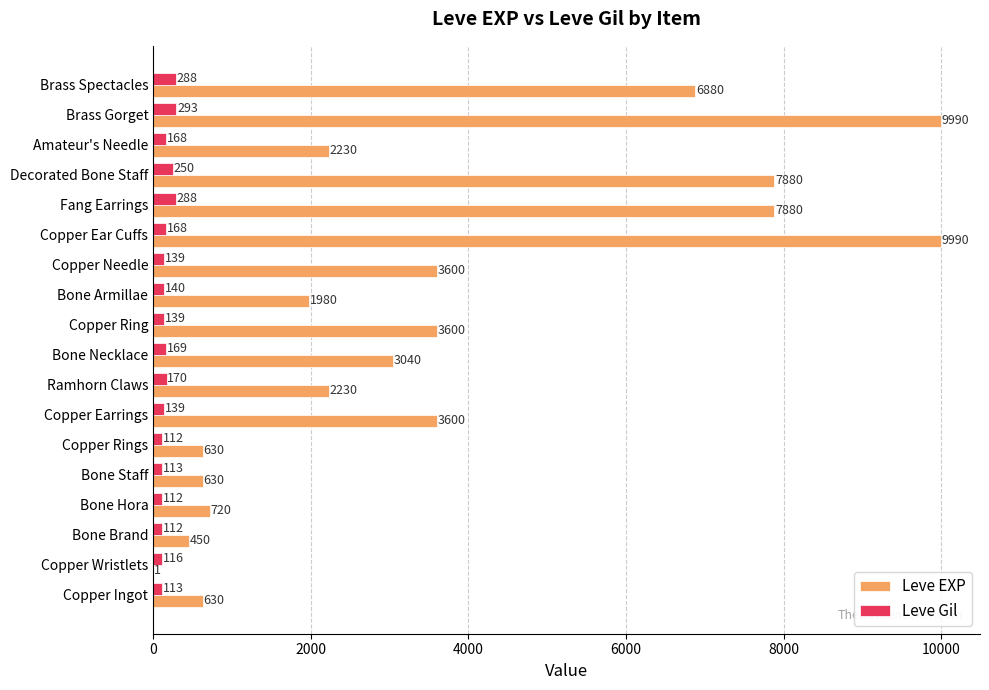

What is the sum of the Leve Gil values at Ramhorn Claws and Copper Ring?

309